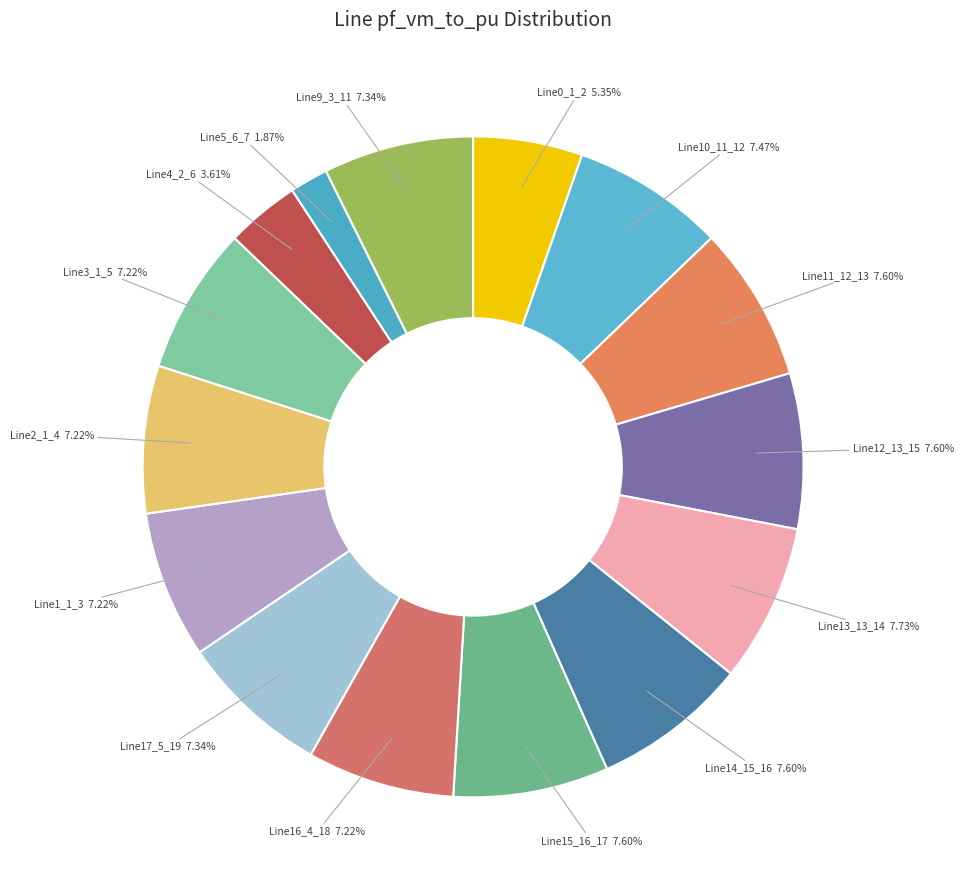

How much of the chart is everything except Line17_5_19?

92.7%